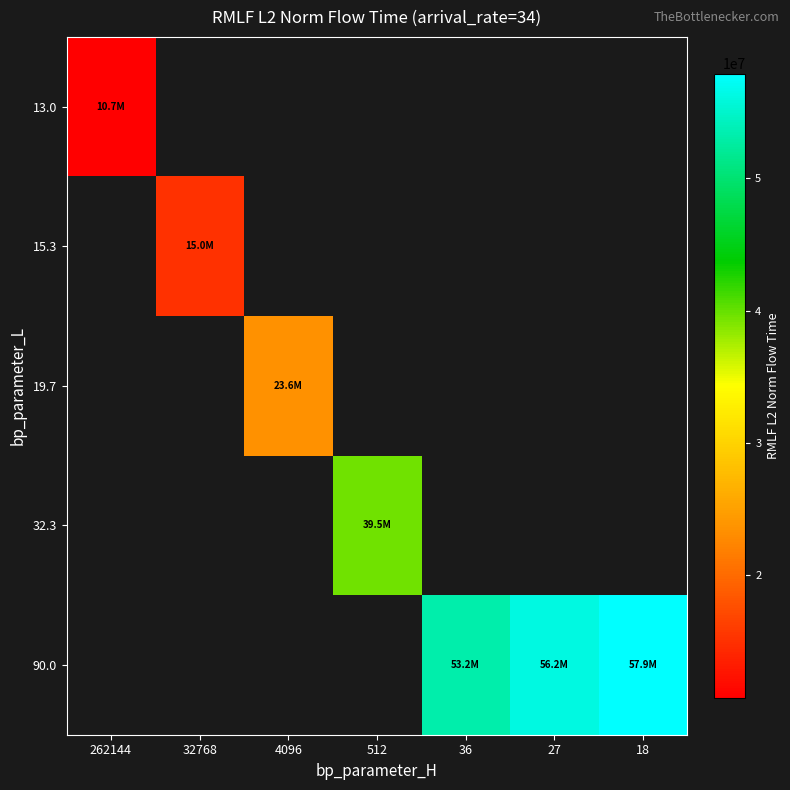

What is the smallest value displayed?

10729592.5